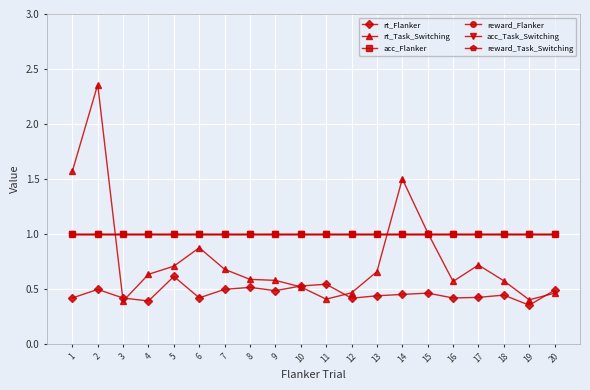

Reading left to right, extract all data points from this chart.

rt_Flanker: 0.4	0.5	0.4	0.4	0.6	0.4	0.5	0.5	0.5	0.5	0.5	0.4	0.4	0.4	0.5	0.4	0.4	0.4	0.4	0.5
rt_Task_Switching: 1.6	2.4	0.4	0.6	0.7	0.9	0.7	0.6	0.6	0.5	0.4	0.5	0.7	1.5	1.0	0.6	0.7	0.6	0.4	0.5
acc_Flanker: 1.0	1.0	1.0	1.0	1.0	1.0	1.0	1.0	1.0	1.0	1.0	1.0	1.0	1.0	1.0	1.0	1.0	1.0	1.0	1.0
reward_Flanker: 1.0	1.0	1.0	1.0	1.0	1.0	1.0	1.0	1.0	1.0	1.0	1.0	1.0	1.0	1.0	1.0	1.0	1.0	1.0	1.0
acc_Task_Switching: 1.0	1.0	1.0	1.0	1.0	1.0	1.0	1.0	1.0	1.0	1.0	1.0	1.0	1.0	1.0	1.0	1.0	1.0	1.0	1.0
reward_Task_Switching: 1.0	1.0	1.0	1.0	1.0	1.0	1.0	1.0	1.0	1.0	1.0	1.0	1.0	1.0	1.0	1.0	1.0	1.0	1.0	1.0